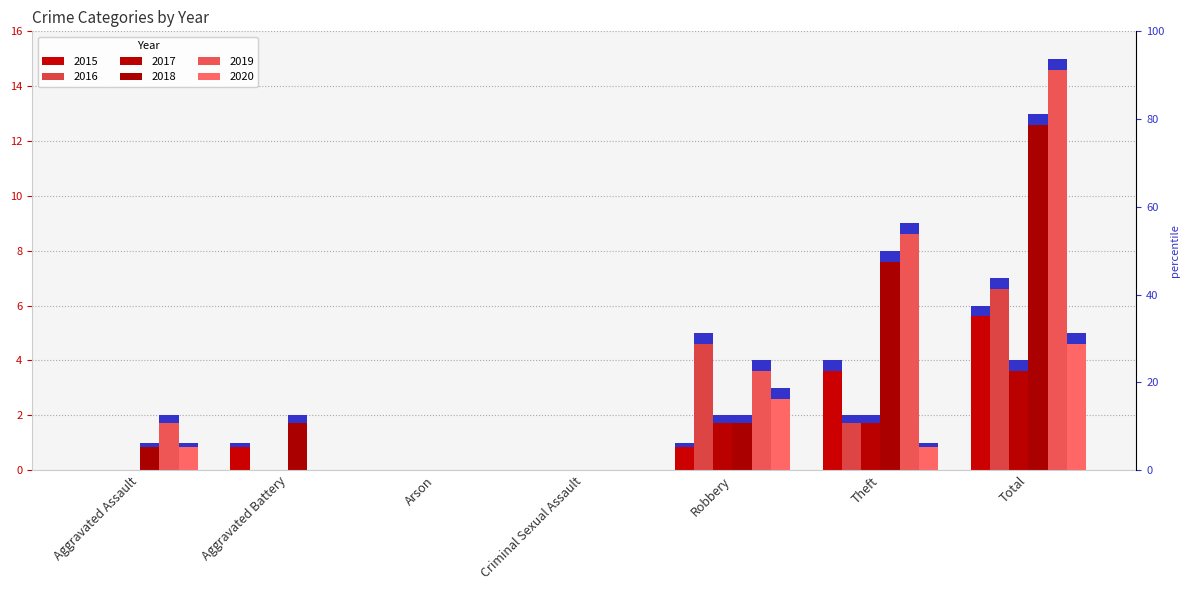

Does the chart contain stacked bars?

No